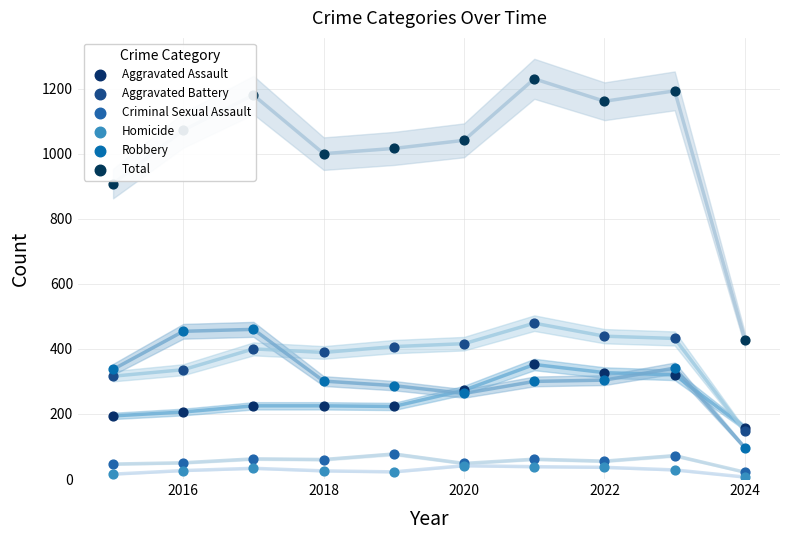

At how many categories does at least one series exceed 463?

9